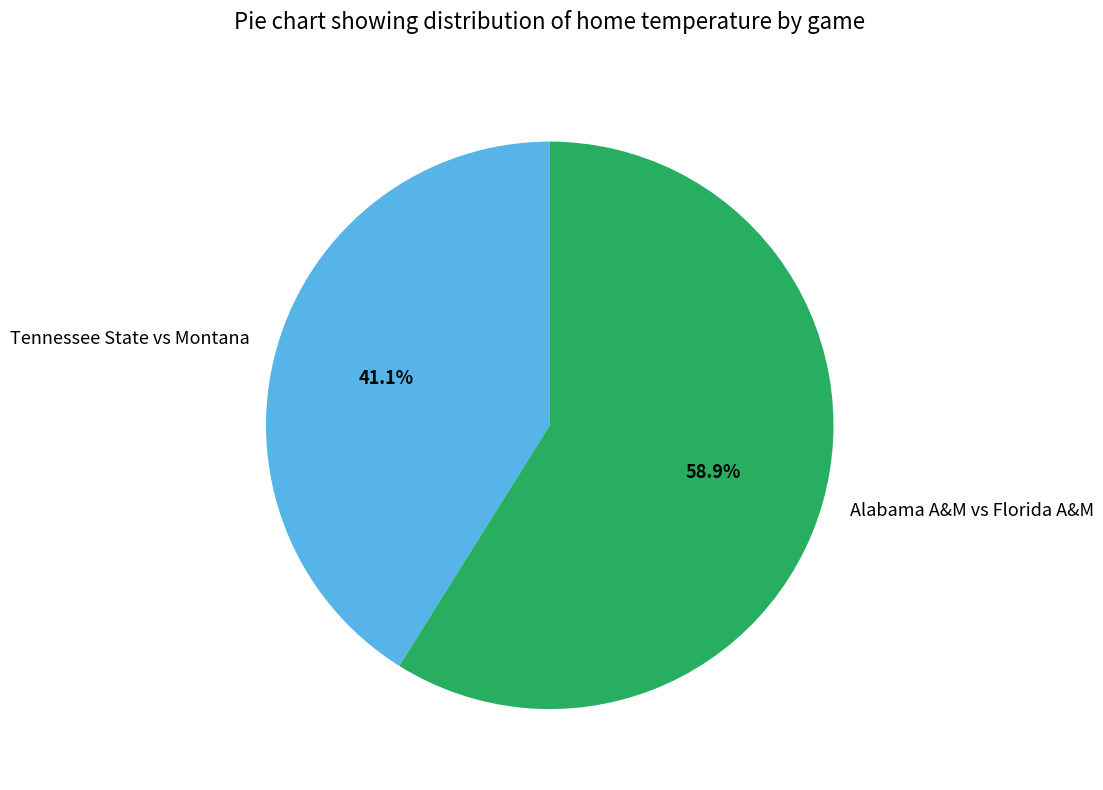

How many slices are in this pie chart?

2